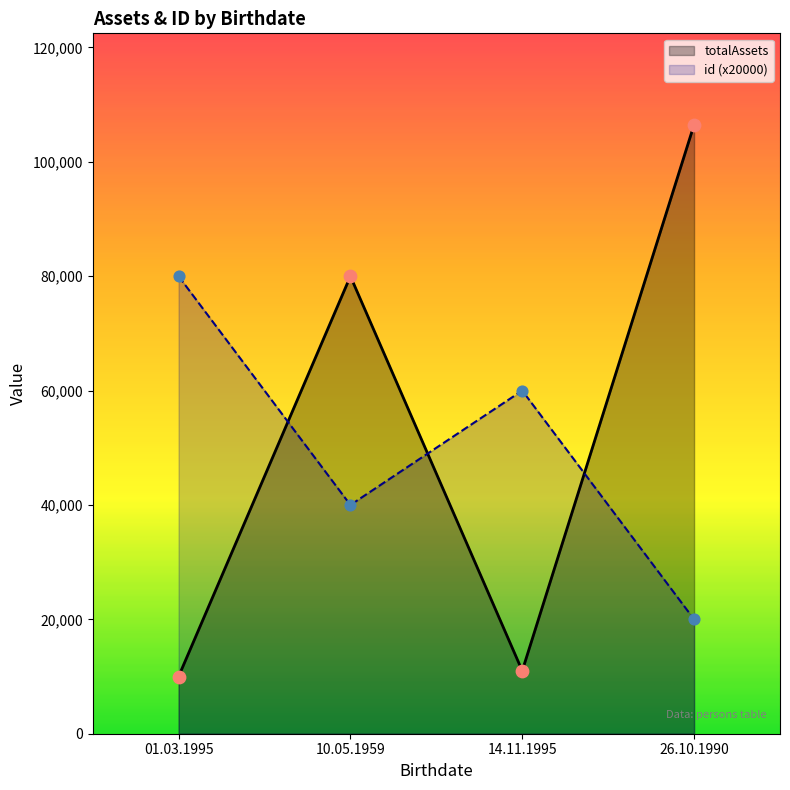

What are all the series names shown in the legend?

totalAssets, id (x20000)